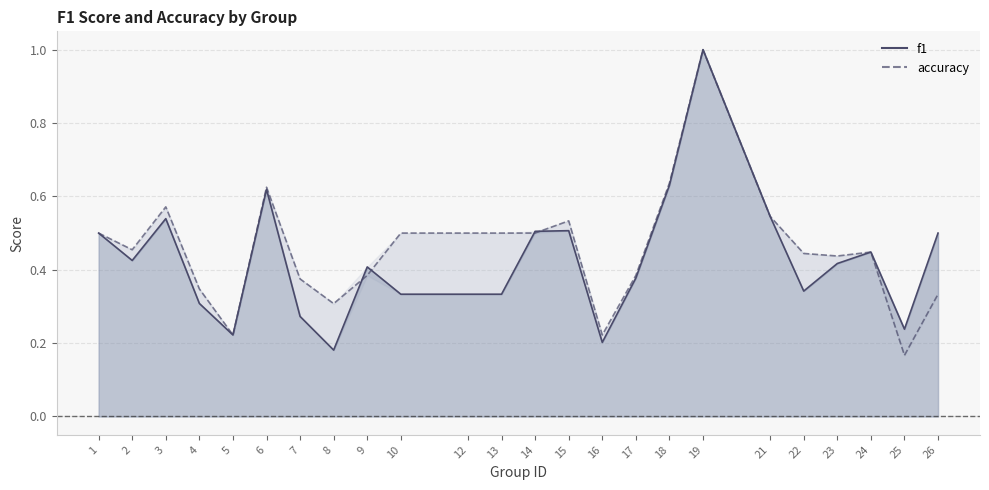

After their last crossing, which series has the higher values: f1 line or accuracy line?

accuracy line